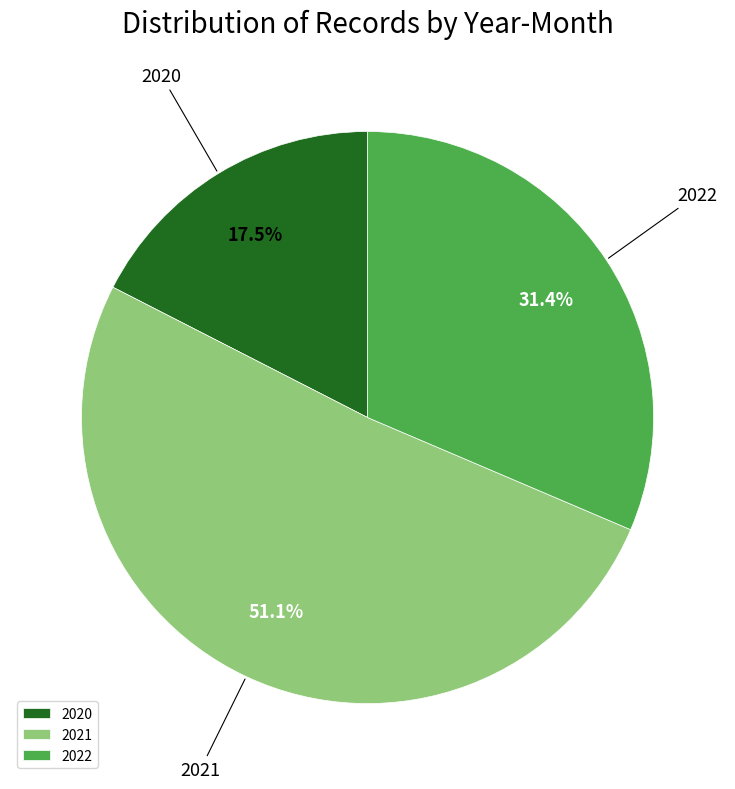

What is the ratio of the value at 2020 to the value at 2022?

0.6